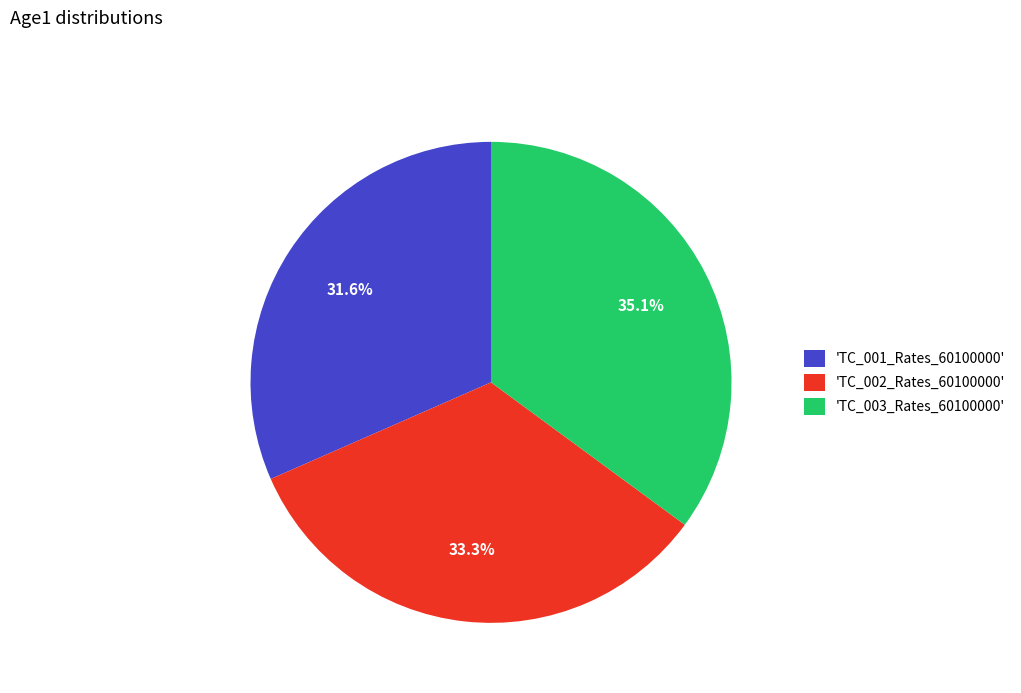

How many slices are in this pie chart?

3